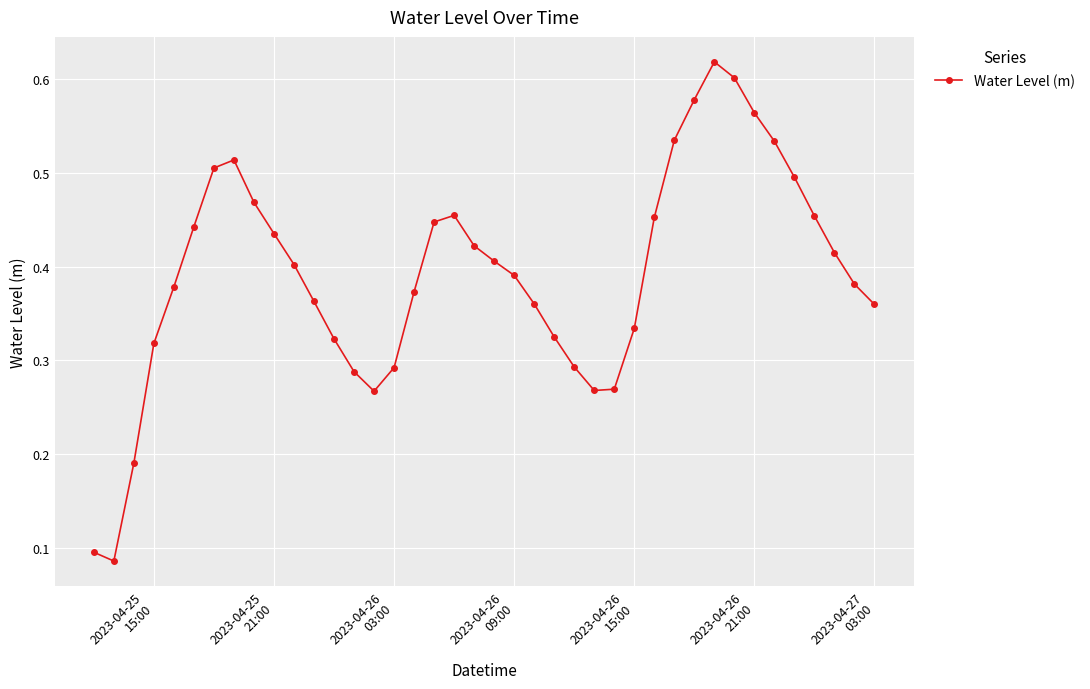

True or false: there are more than 2 points higher than both neighbors.

True